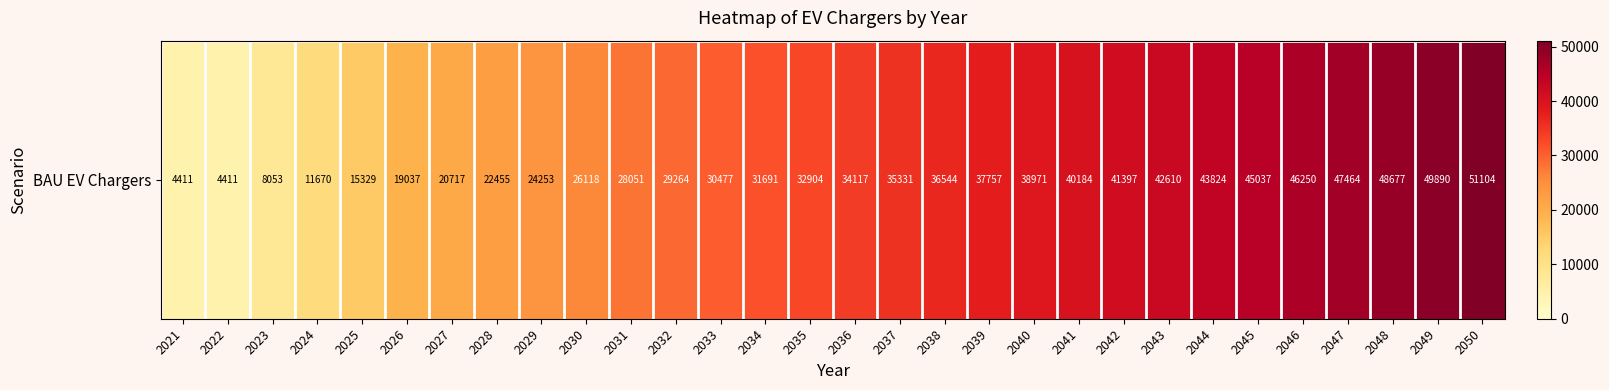

True or false: the data shows 68606.1 at 2047.

False